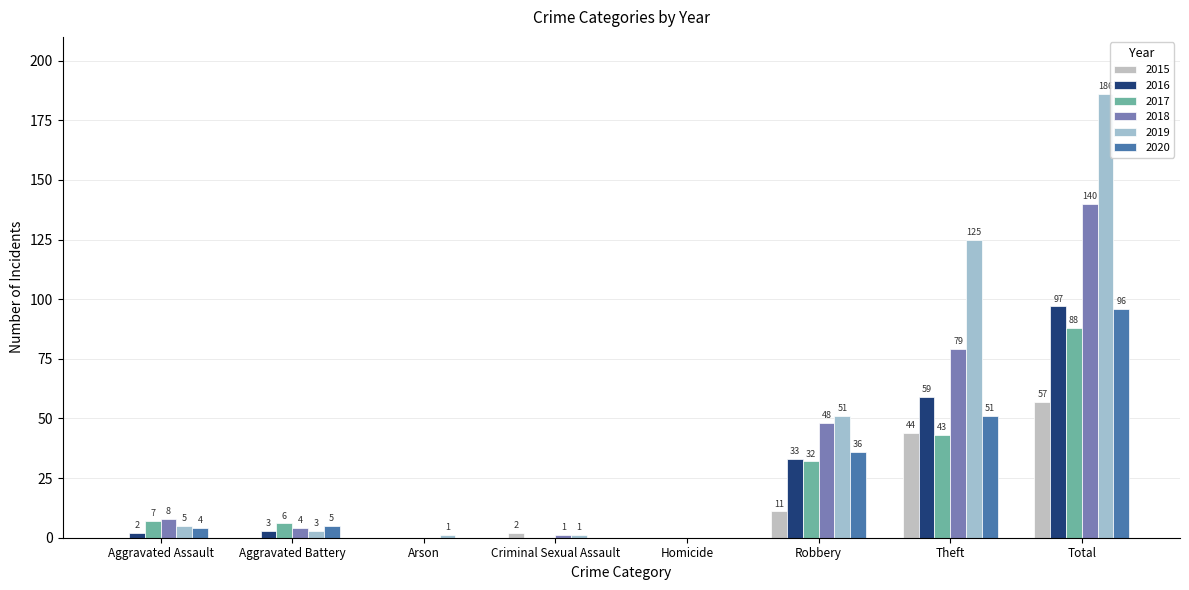

How many groups of bars are there?

8